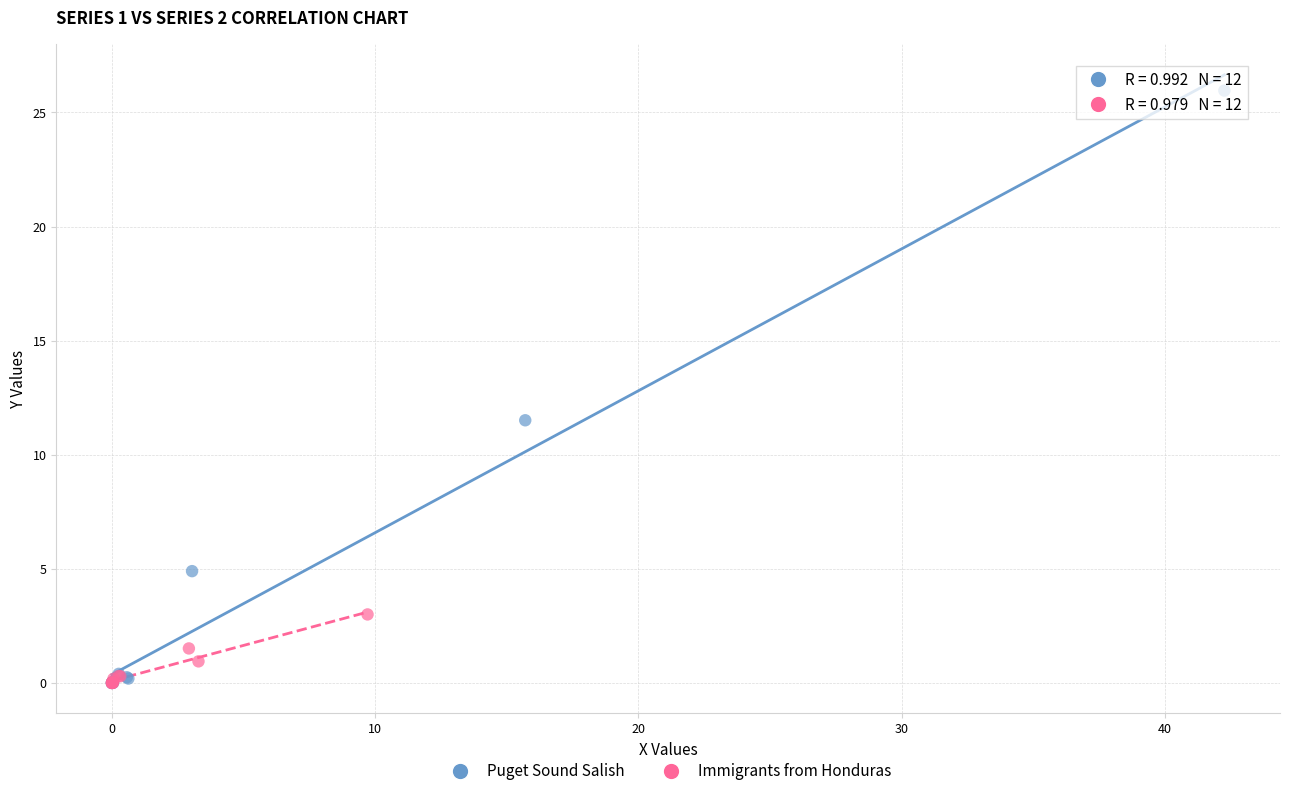

Which series has the widest spread of Y values?

Puget Sound Salish